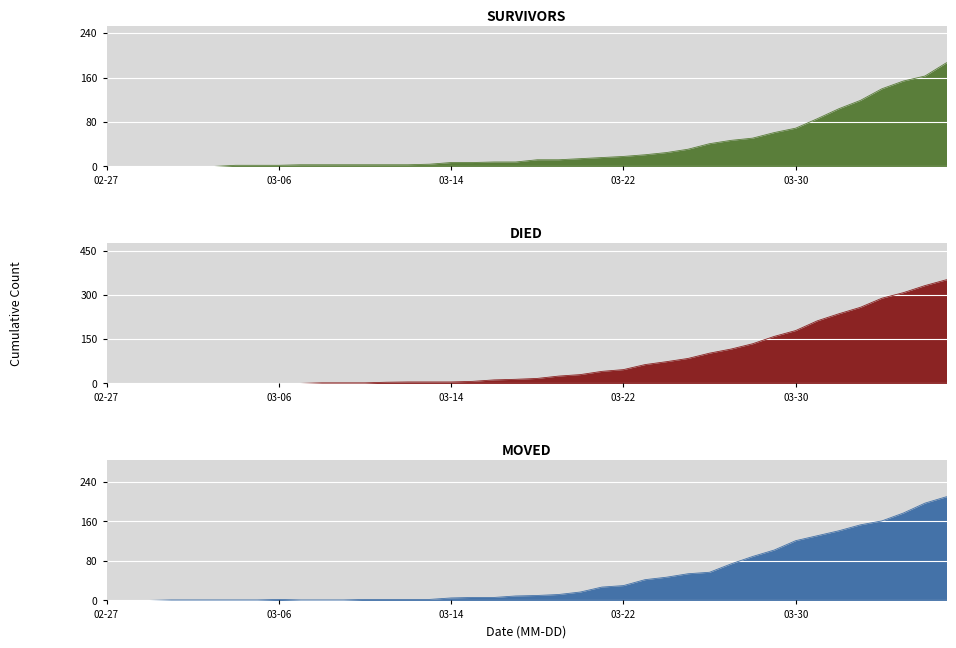

How many times do survivors and moved cross each other?

3